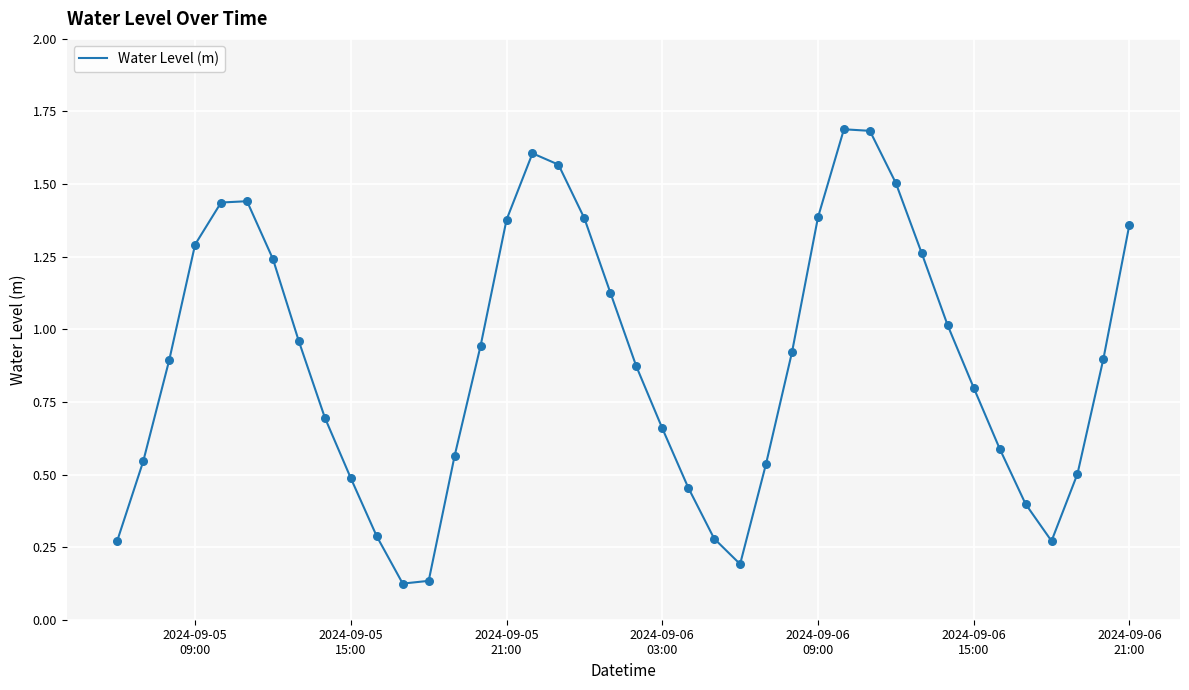

What is the greatest value displayed?

1.7